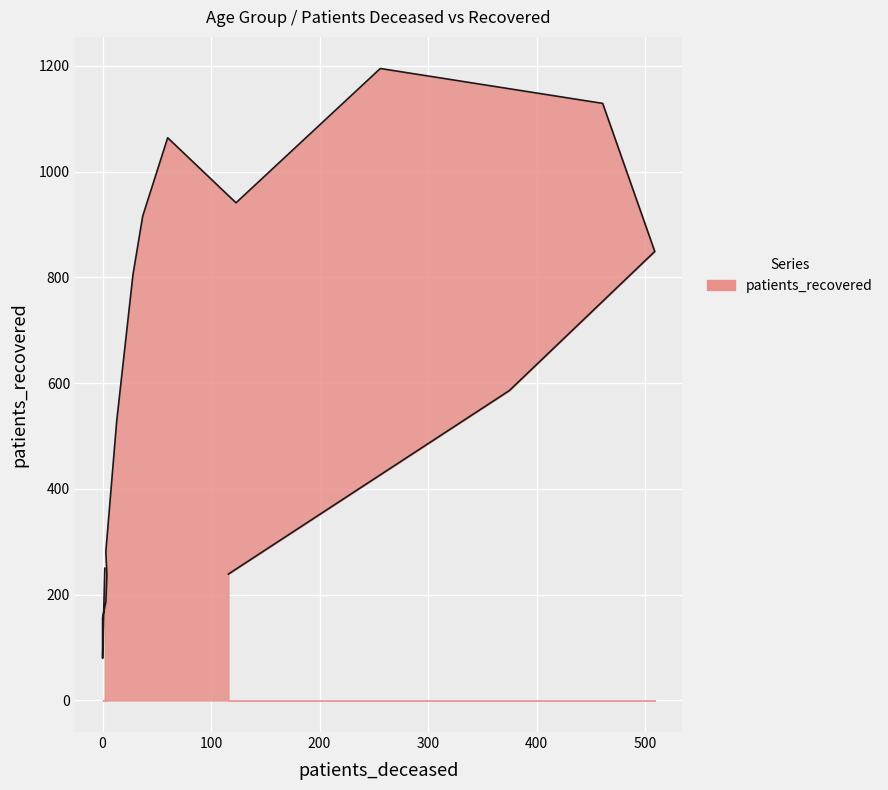

What is the value of the 10th point from the left?

1064